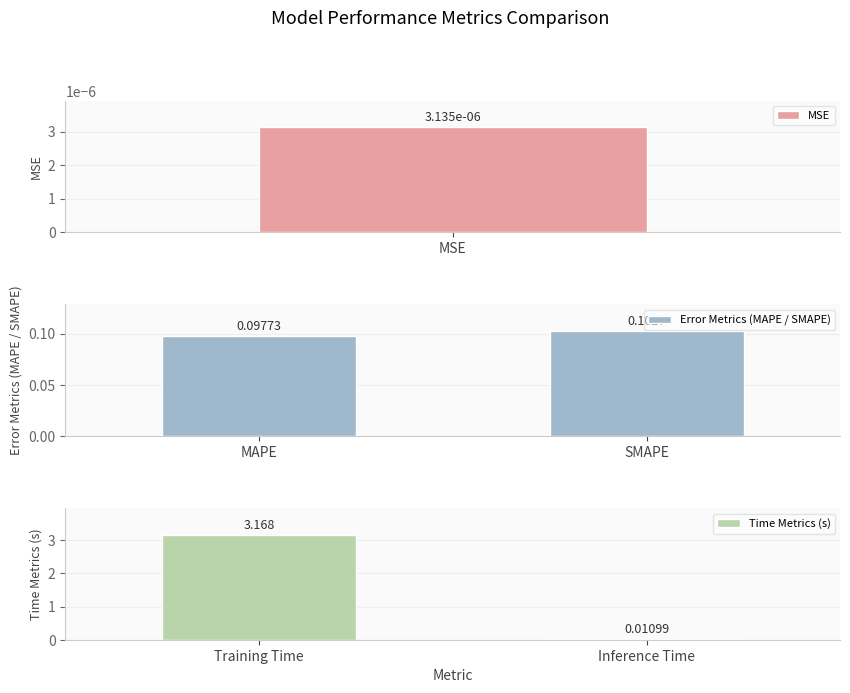

What is the highest value of the Time Metrics (s) series?

3.2